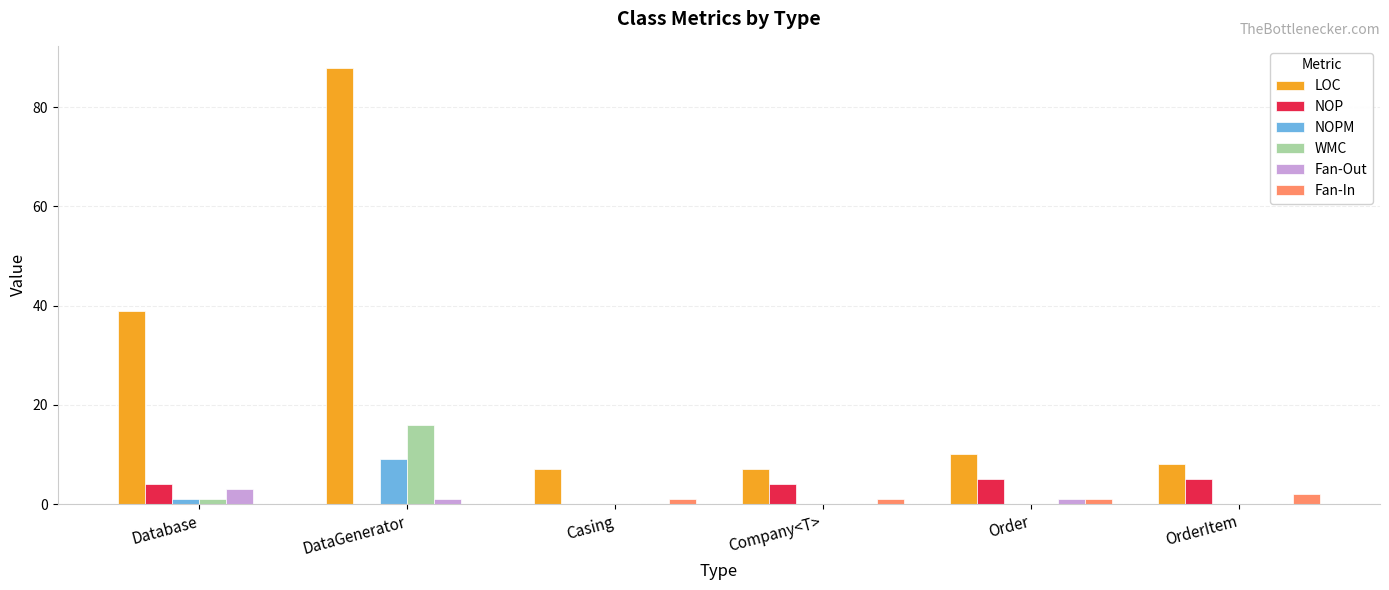

Between DataGenerator and Company<T>, which series saw the biggest shift?

LOC